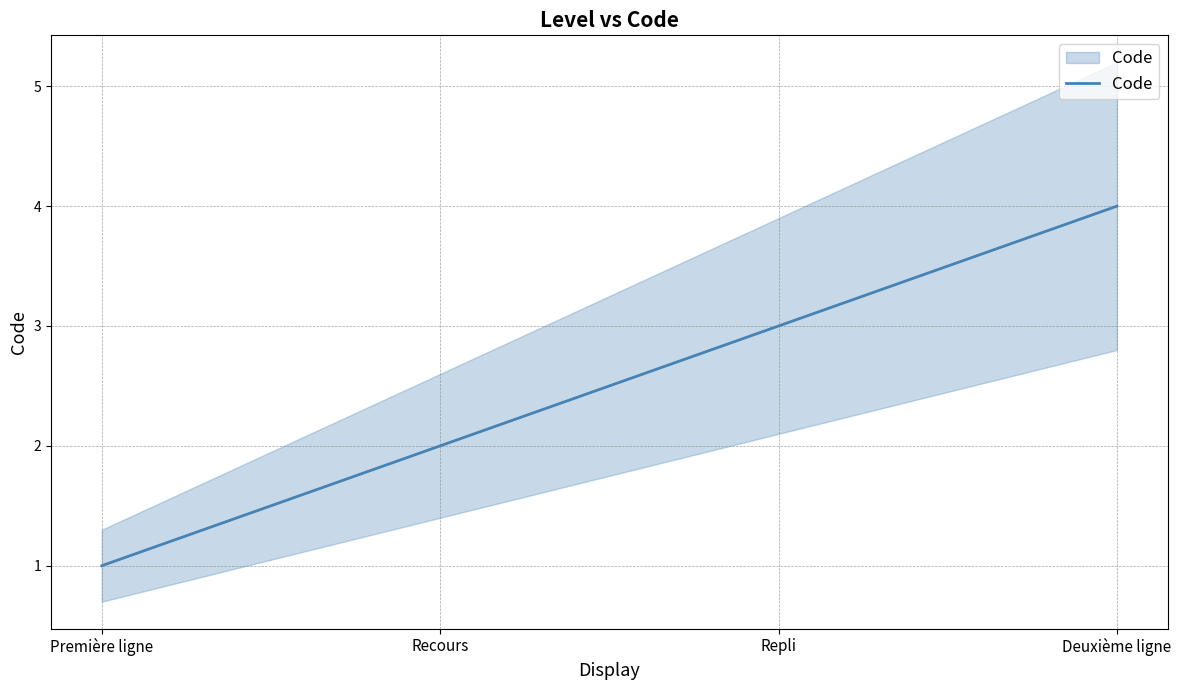

True or false: the data has more than 0 interior local peaks.

False